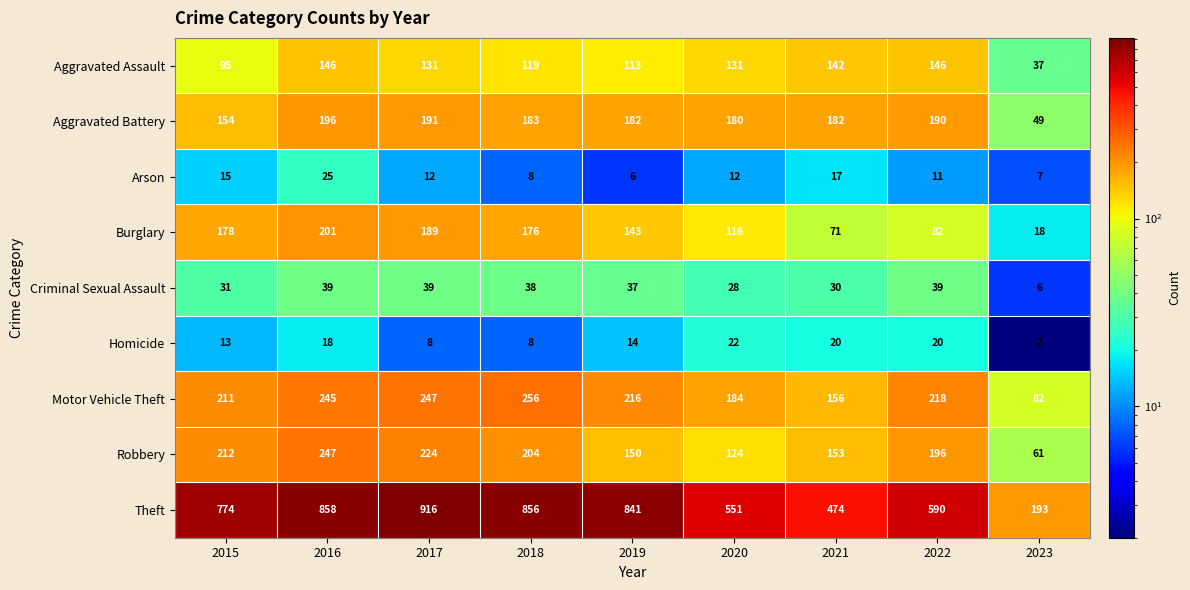

What is the average value of the Criminal Sexual Assault series?

32